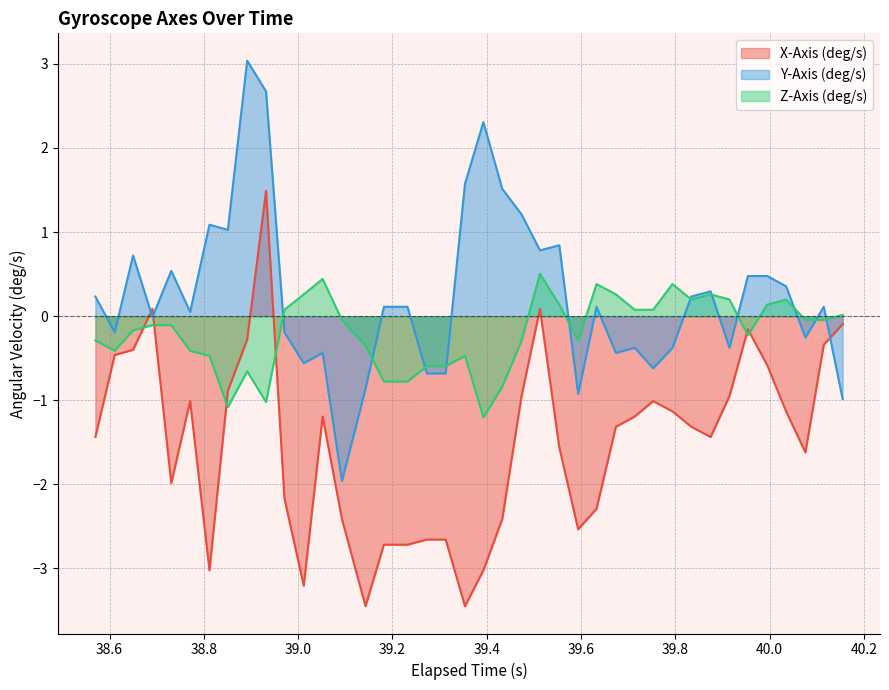

What is the maximum value for Z-Axis (deg/s)?

0.5